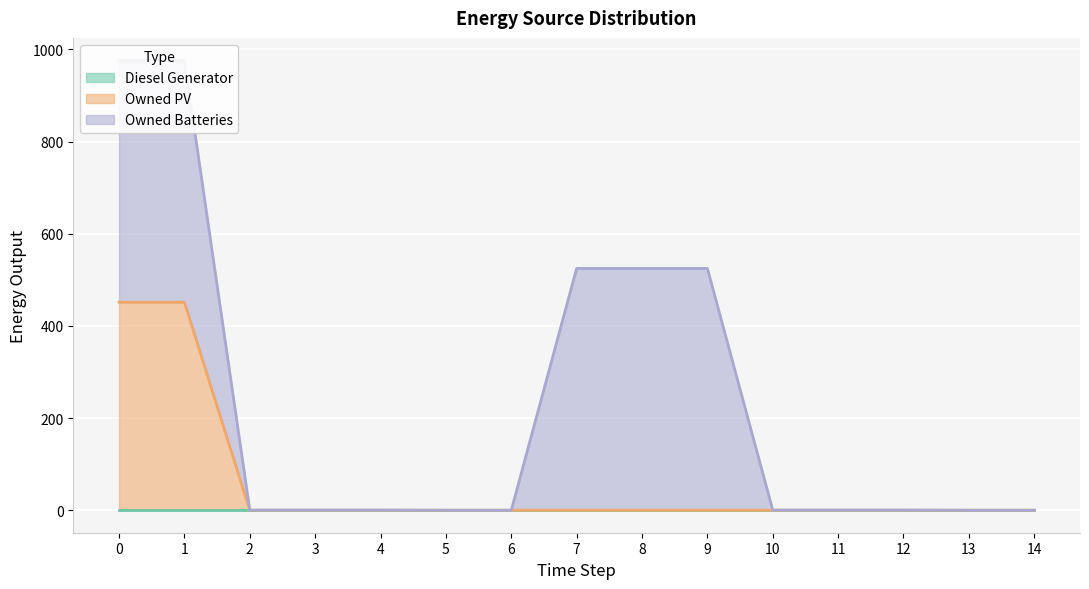

Is the value of Owned PV at 12 greater than the value of Owned Batteries at 5?

No